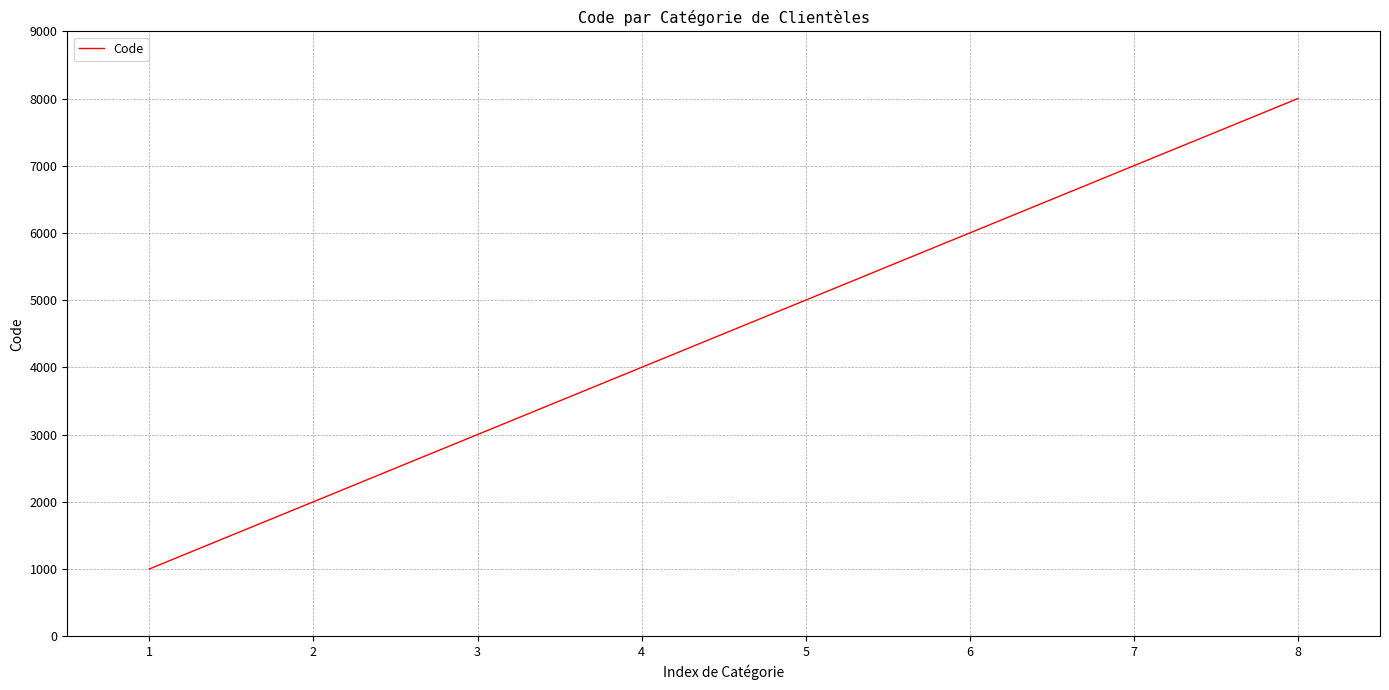

List the labels in order of value, smallest first.

1, 2, 3, 4, 5, 6, 7, 8